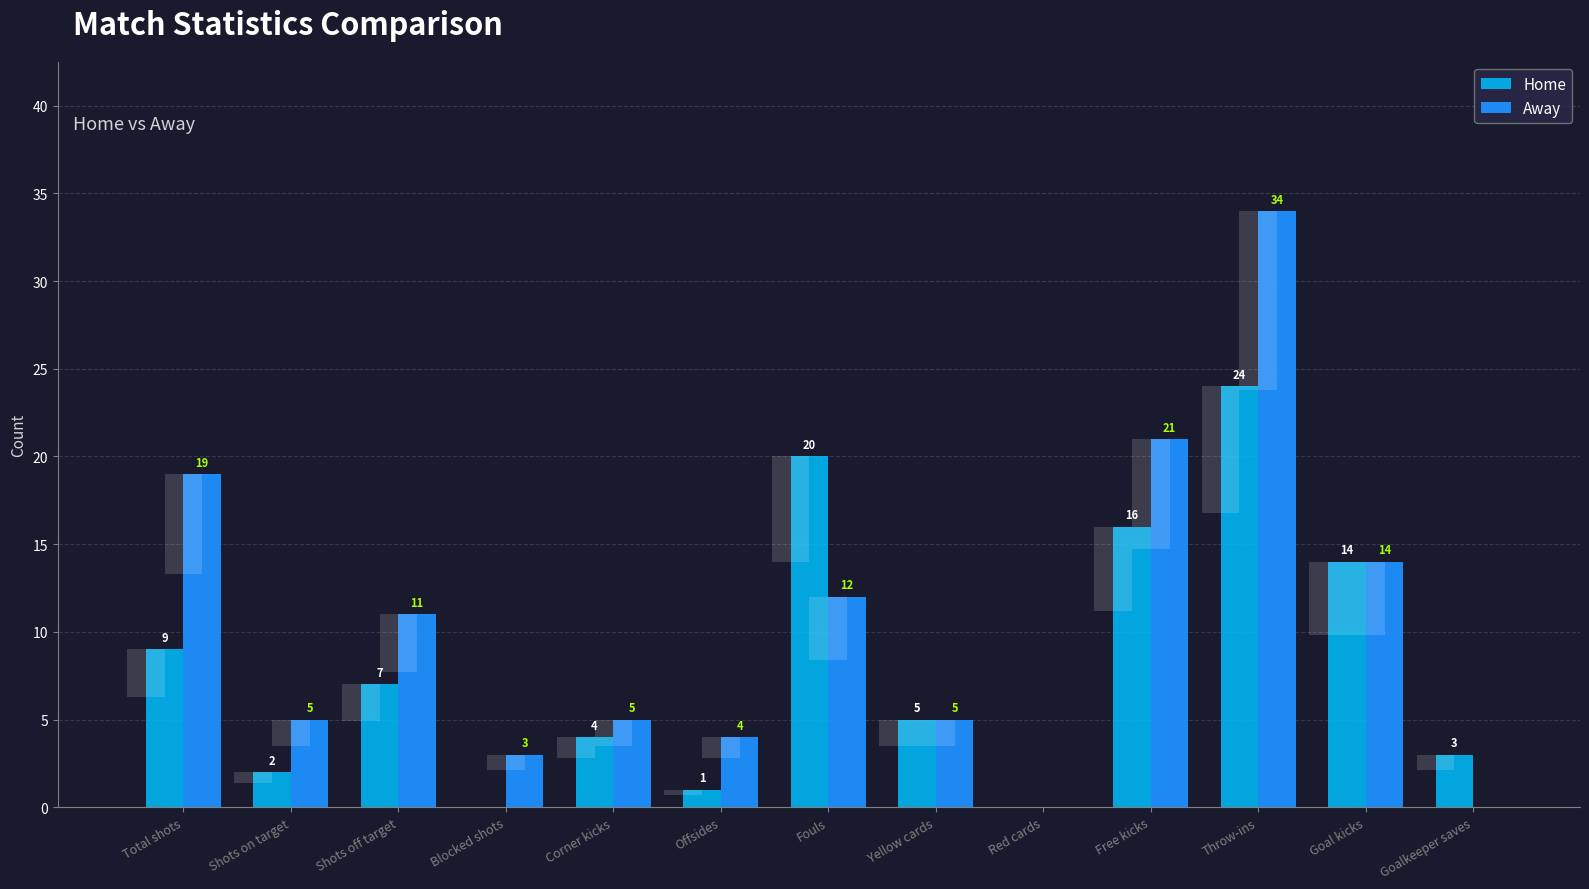

What is the spread (max minus min) of values at Total shots?

10